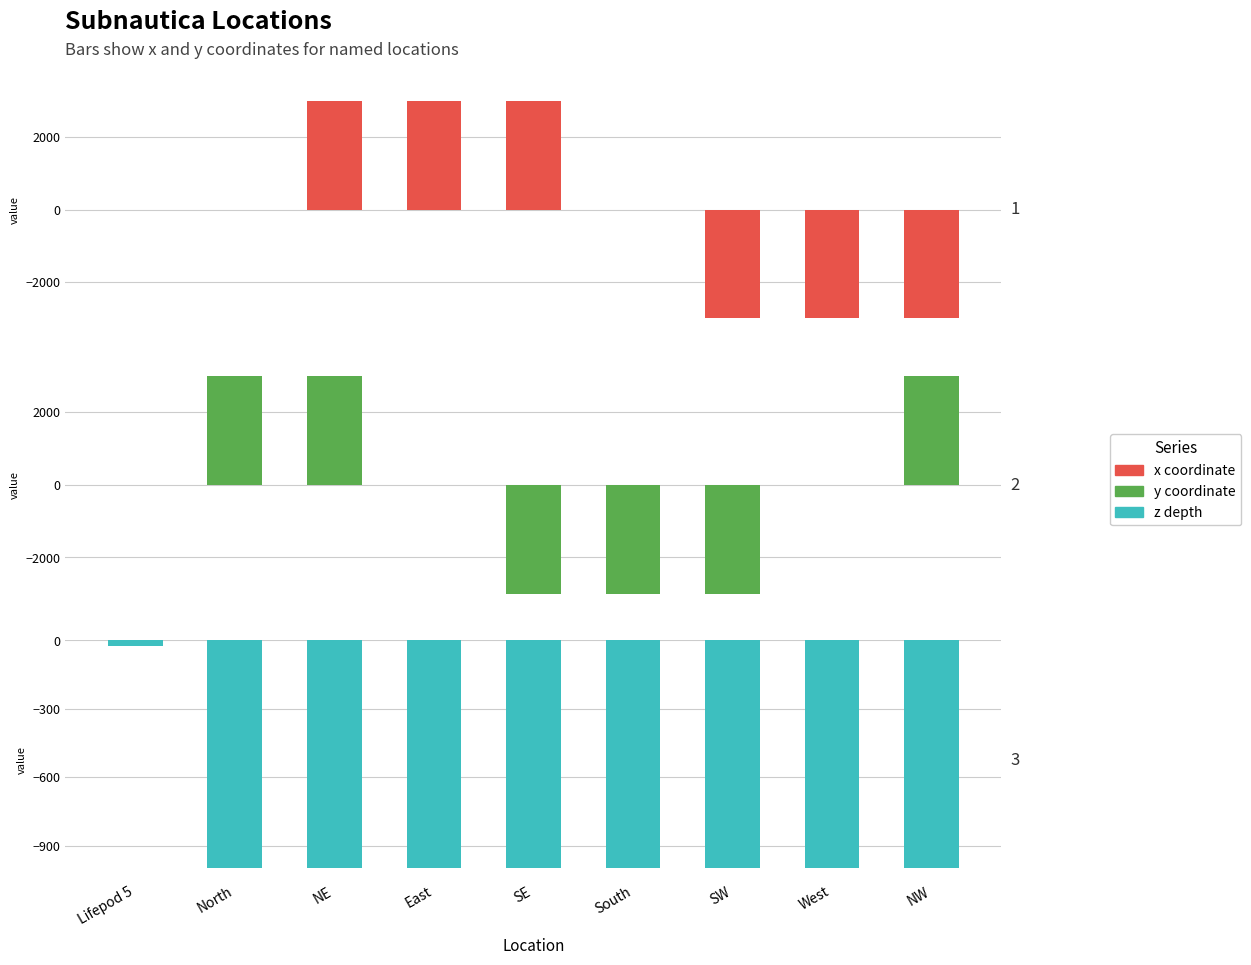

What is the label of the 6th bar from the left?

South